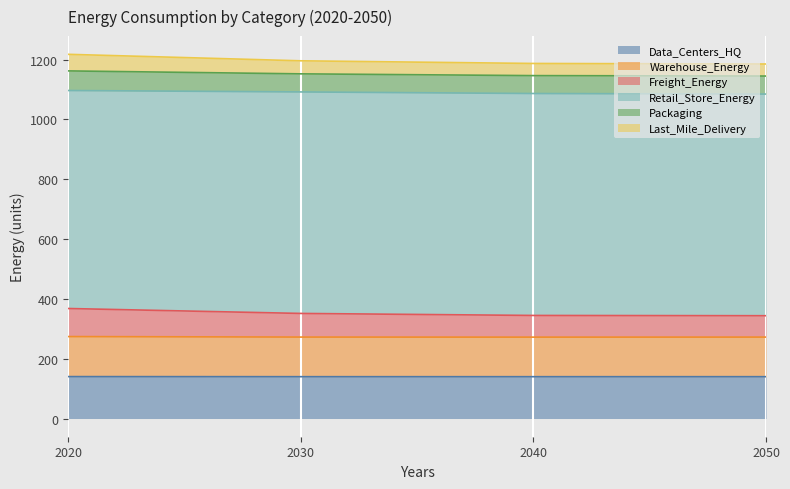

What is the minimum value for Data_Centers_HQ?

139.8